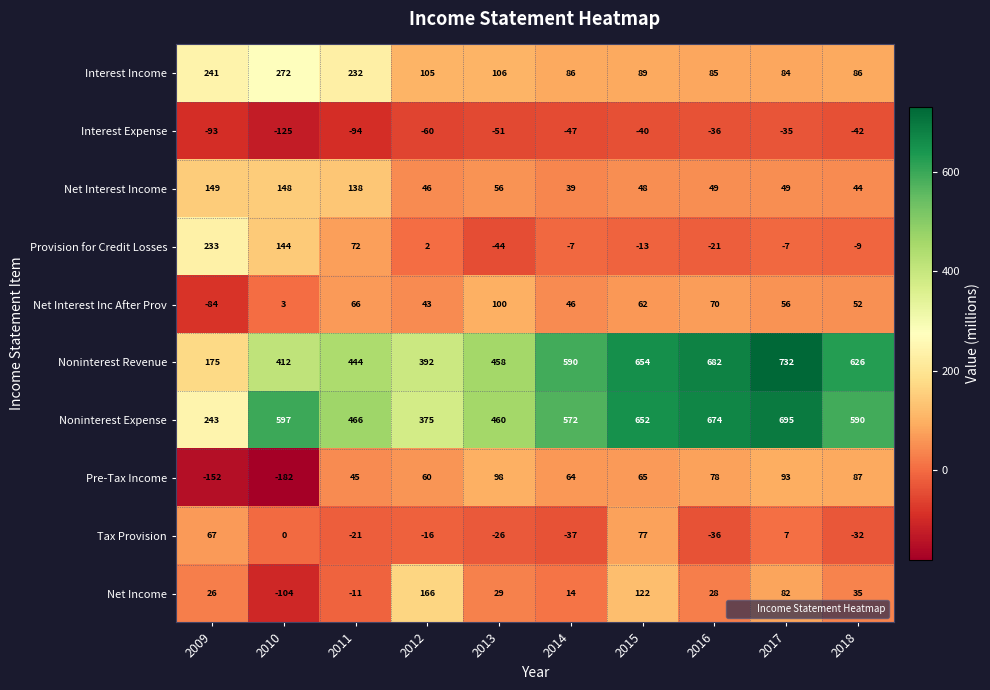

Is it true that Net Interest Income equals 149 at 2009?

True